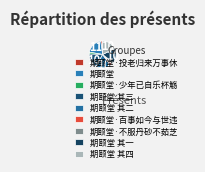

What percentage do 期颐堂 and 期颐堂 其一 together represent?

37.8%